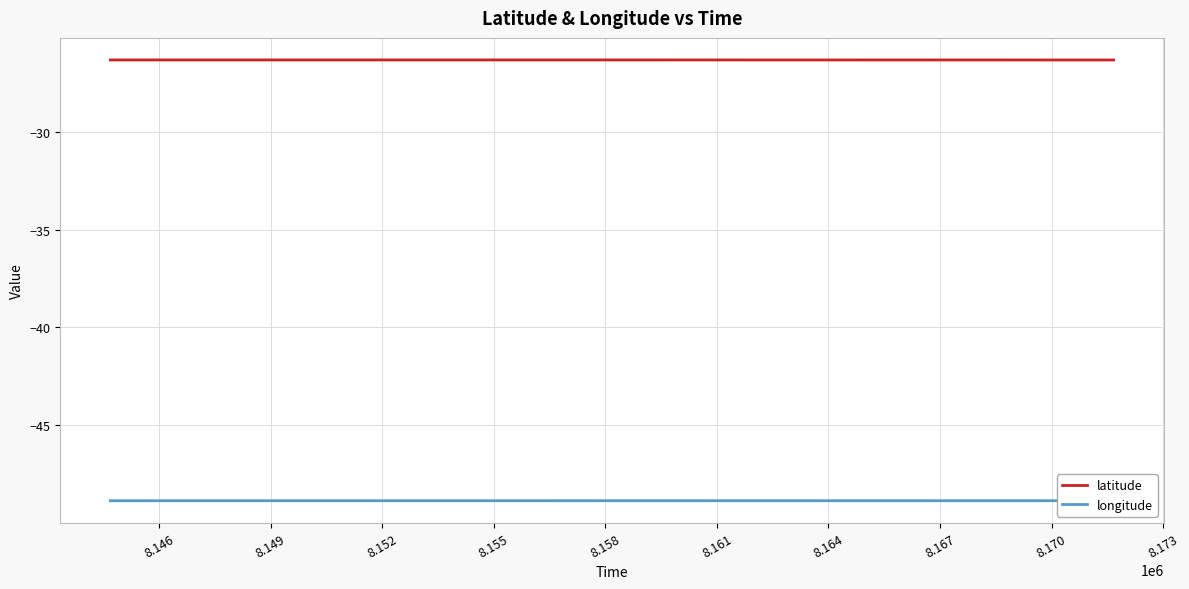

True or false: latitude and longitude cross at least once.

False